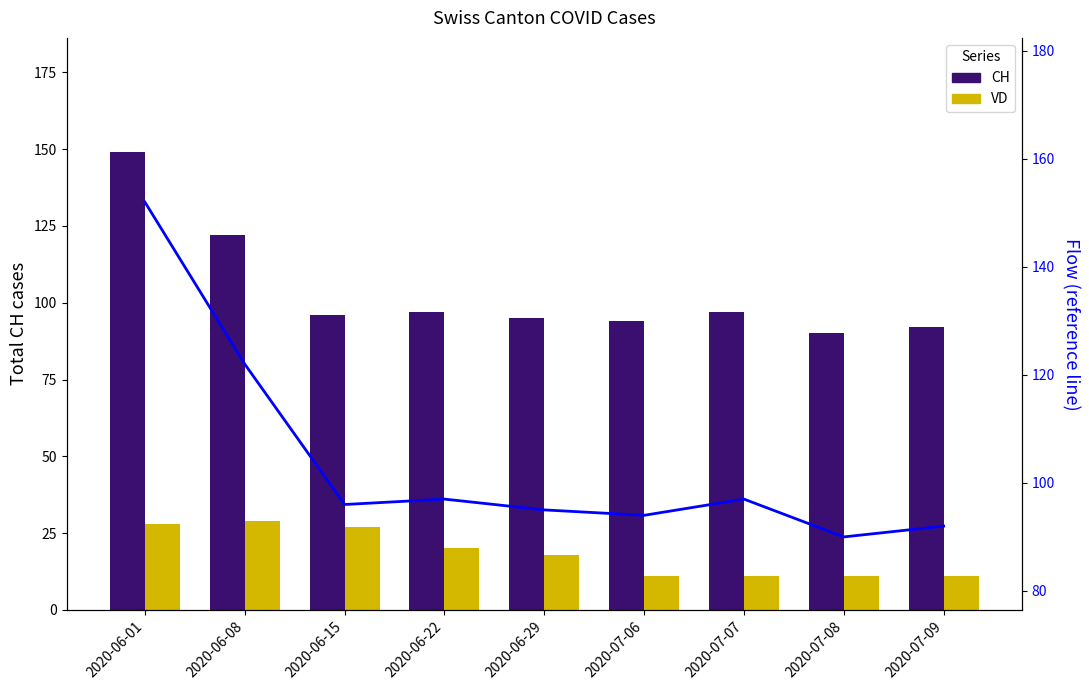

Which category has the lowest value across all series?

2020-07-06